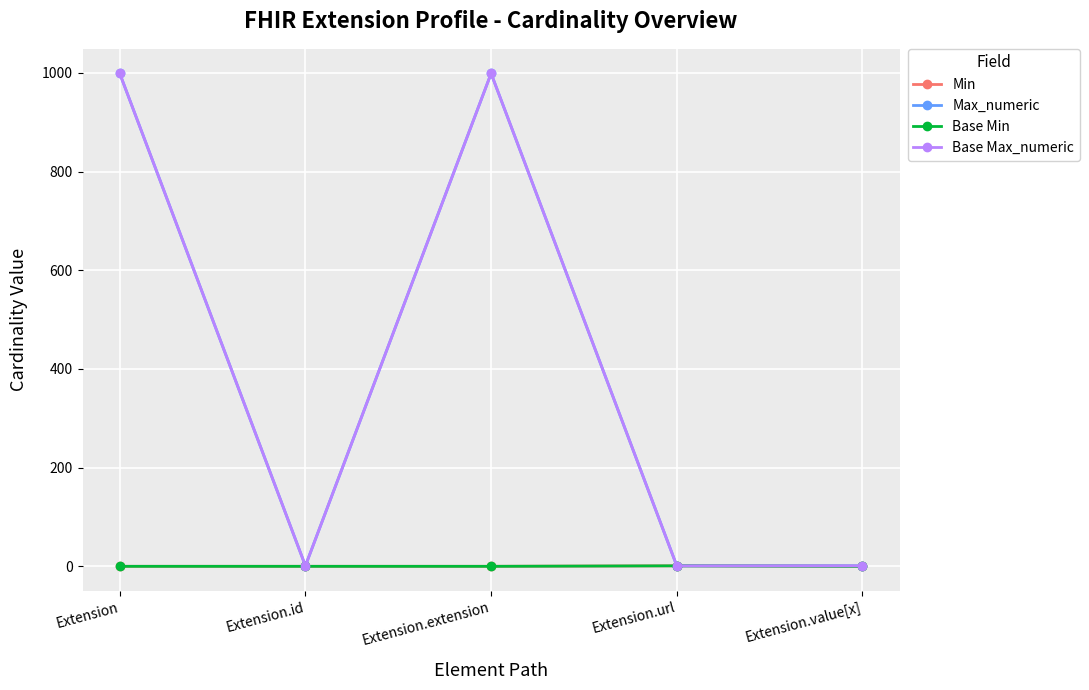

Does the chart have visible grid lines?

Yes